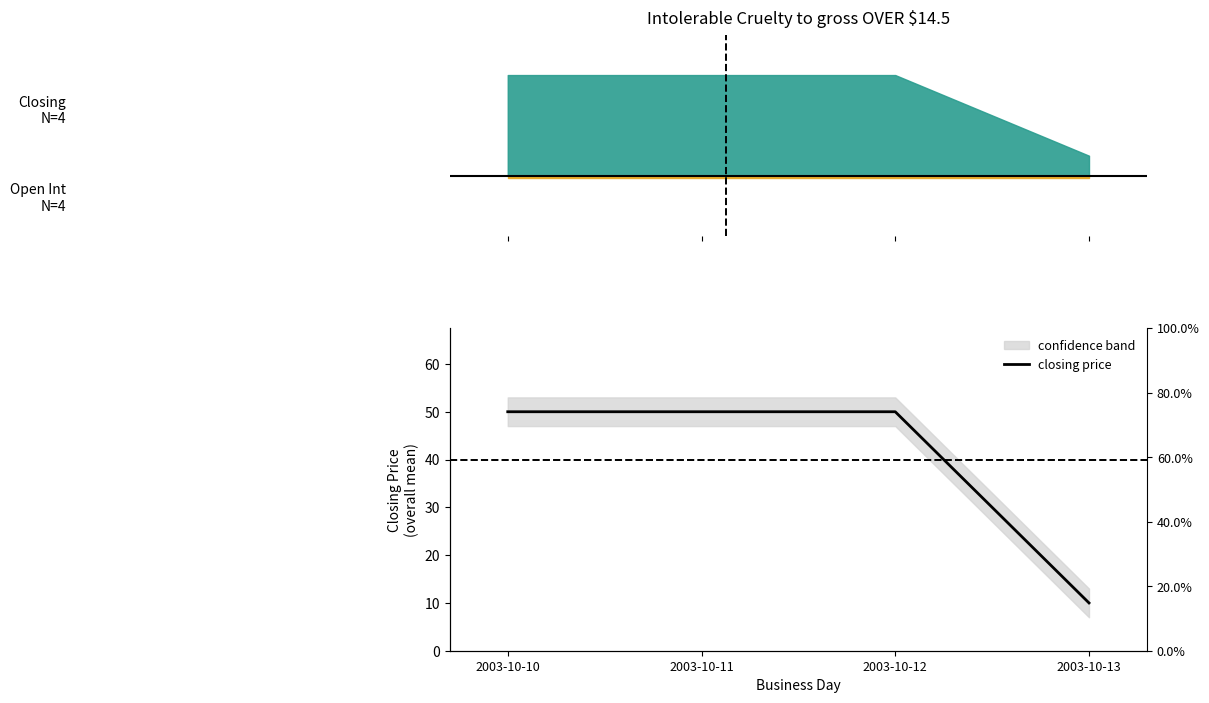

What is the difference between the values at 2003-10-13 and 2003-10-12?

40